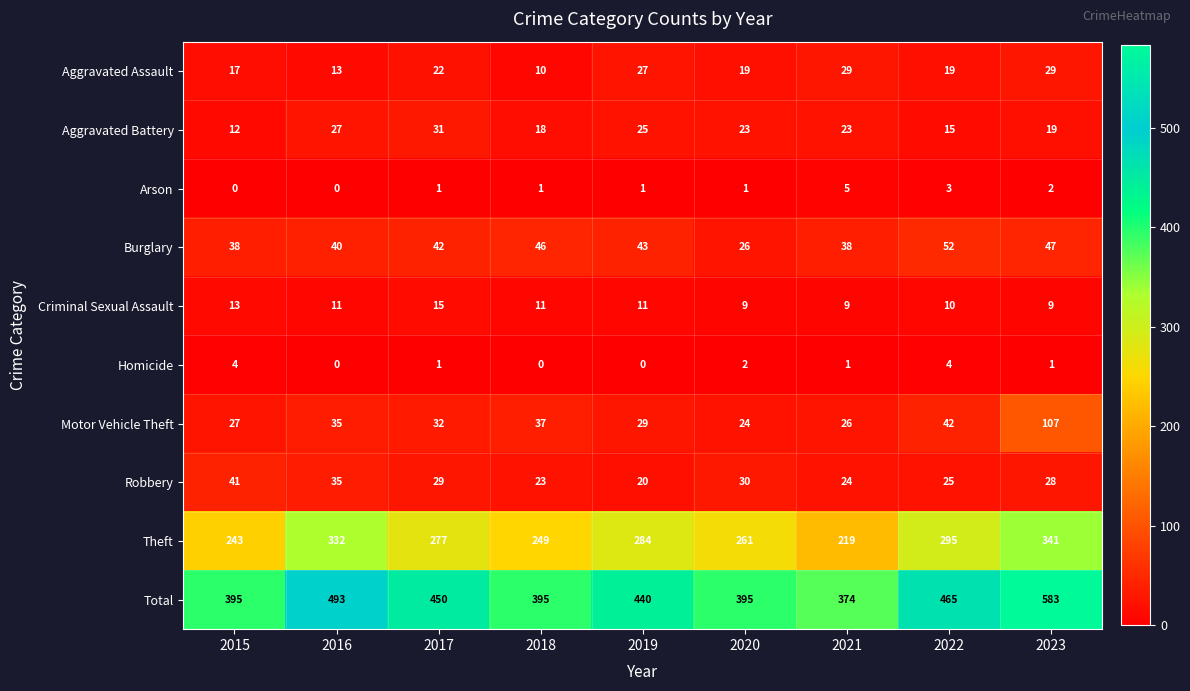

What is the maximum value shown in the chart?

583